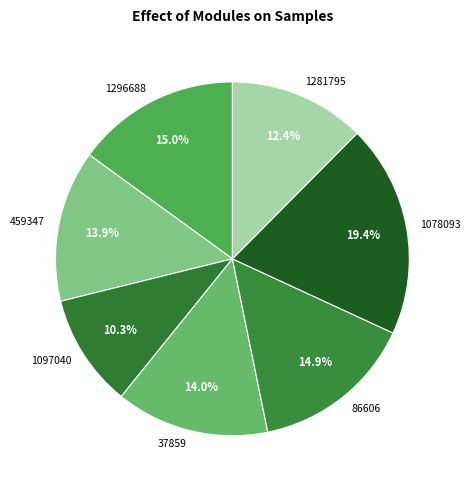

To the nearest percent, what is the difference between the 37859 and 1078093 slice percentages?

5%